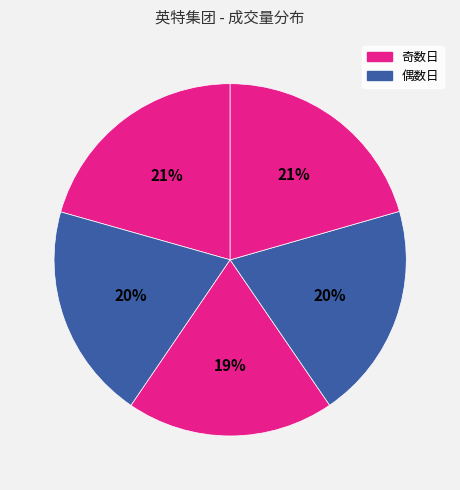

Is there any slice that represents more than half of the pie?

No